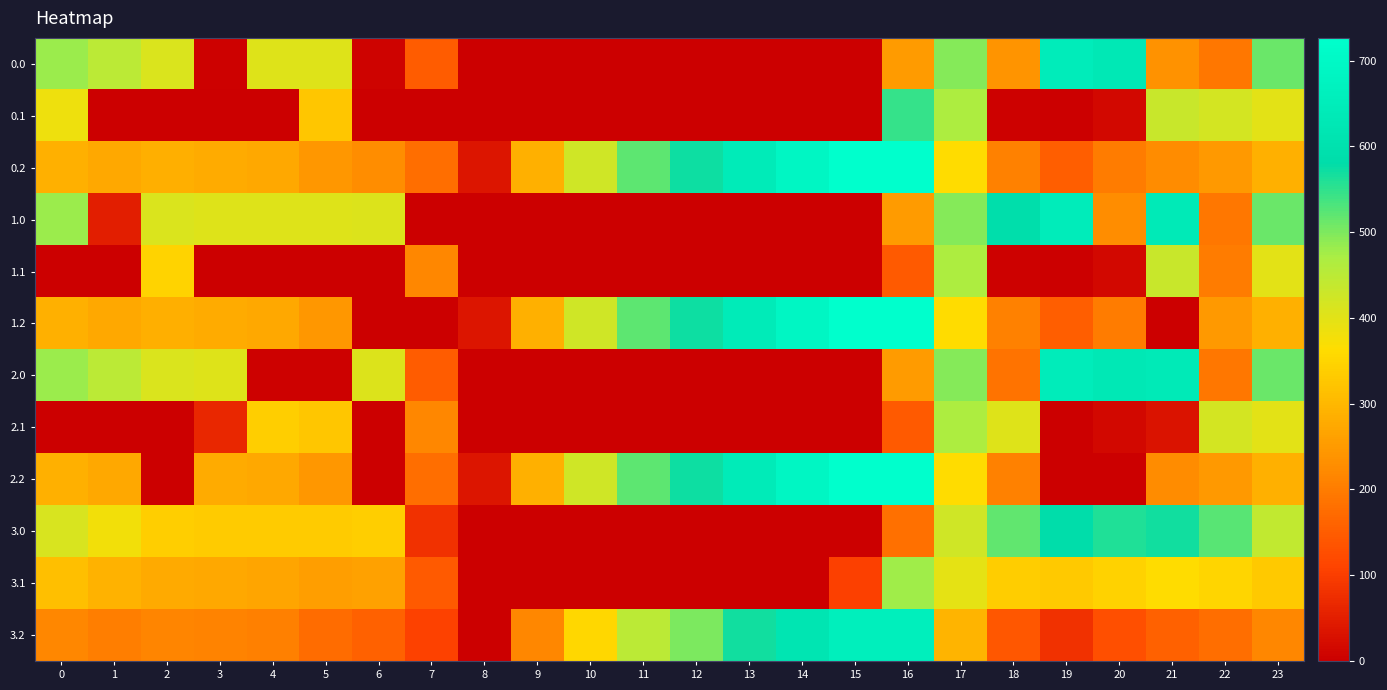

Reading left to right, extract all data points from this chart.

0.0: 0=482.0	1=449.5	2=410.3	3=4.4	4=404.9	5=403.8	6=8.0	7=150.1	8=0.0	9=0.0	10=0.0	11=0.0	12=0.0	13=0.0	14=0.0	15=0.0	16=250.9	17=494.8	18=239.1	19=649.2	20=629.9	21=238.4	22=192.3	23=511.3
0.1: 0=384.6	1=0.0	2=0.0	3=0.0	4=0.0	5=325.7	6=0.0	7=0.0	8=0.0	9=0.0	10=0.0	11=0.0	12=0.0	13=0.0	14=0.0	15=0.0	16=547.3	17=466.6	18=5.4	19=0.2	20=14.5	21=432.4	22=419.9	23=399.4
0.2: 0=287.1	1=272.7	2=285.5	3=281.0	4=274.4	5=245.0	6=228.8	7=176.6	8=35.3	9=288.5	10=423.5	11=520.6	12=571.2	13=640.4	14=687.4	15=725.8	16=726.6	17=362.4	18=210.0	19=151.0	20=199.2	21=226.4	22=247.4	23=287.5
1.0: 0=482.0	1=49.5	2=410.3	3=404.4	4=404.9	5=403.8	6=408.0	7=0.0	8=0.0	9=0.0	10=0.0	11=0.0	12=0.0	13=0.0	14=0.0	15=0.0	16=250.9	17=494.8	18=586.7	19=649.2	20=229.9	21=638.4	22=192.3	23=511.3
1.1: 0=0.0	1=0.0	2=347.9	3=0.0	4=0.0	5=0.0	6=0.0	7=217.1	8=0.0	9=0.0	10=0.0	11=0.0	12=0.0	13=0.0	14=0.0	15=0.0	16=147.3	17=466.6	18=5.4	19=0.2	20=14.5	21=432.4	22=200.9	23=399.4
1.2: 0=287.1	1=272.7	2=285.5	3=281.0	4=274.4	5=245.0	6=0.0	7=0.0	8=35.3	9=288.5	10=423.5	11=520.6	12=571.2	13=640.4	14=687.4	15=725.8	16=726.6	17=362.4	18=210.0	19=151.0	20=199.2	21=0.0	22=247.4	23=287.5
2.0: 0=482.0	1=449.5	2=410.3	3=404.4	4=4.9	5=3.8	6=408.0	7=150.1	8=0.0	9=0.0	10=0.0	11=0.0	12=0.0	13=0.0	14=0.0	15=0.0	16=250.9	17=494.8	18=186.7	19=649.2	20=629.9	21=638.4	22=192.3	23=511.3
2.1: 0=0.0	1=0.0	2=0.0	3=64.5	4=339.6	5=325.7	6=0.0	7=217.1	8=0.0	9=0.0	10=0.0	11=0.0	12=0.0	13=0.0	14=0.0	15=0.0	16=147.3	17=466.6	18=405.4	19=0.2	20=14.5	21=32.4	22=419.9	23=399.4
2.2: 0=287.1	1=272.7	2=0.0	3=281.0	4=274.4	5=245.0	6=0.0	7=176.6	8=35.3	9=288.5	10=423.5	11=520.6	12=571.2	13=640.4	14=687.4	15=725.8	16=726.6	17=362.4	18=210.0	19=0.0	20=0.0	21=226.4	22=247.4	23=287.5
3.0: 0=412.0	1=379.5	2=340.3	3=334.4	4=334.9	5=333.8	6=338.0	7=80.1	8=0.0	9=0.0	10=0.0	11=0.0	12=0.0	13=0.0	14=0.0	15=0.0	16=180.9	17=424.8	18=516.7	19=579.2	20=559.9	21=568.4	22=522.3	23=441.3
3.1: 0=314.6	1=291.1	2=277.9	3=272.7	4=269.6	5=255.7	6=262.2	7=147.1	8=0.0	9=0.0	10=0.0	11=0.0	12=0.0	13=0.0	14=0.0	15=103.1	16=477.3	17=396.6	18=335.4	19=330.2	20=344.5	21=362.4	22=349.9	23=329.4
3.2: 0=217.1	1=202.7	2=215.5	3=211.0	4=204.4	5=175.0	6=158.8	7=106.6	8=0.0	9=218.5	10=353.5	11=450.6	12=501.2	13=570.4	14=617.4	15=655.8	16=656.6	17=292.4	18=140.0	19=81.0	20=129.2	21=156.4	22=177.4	23=217.5